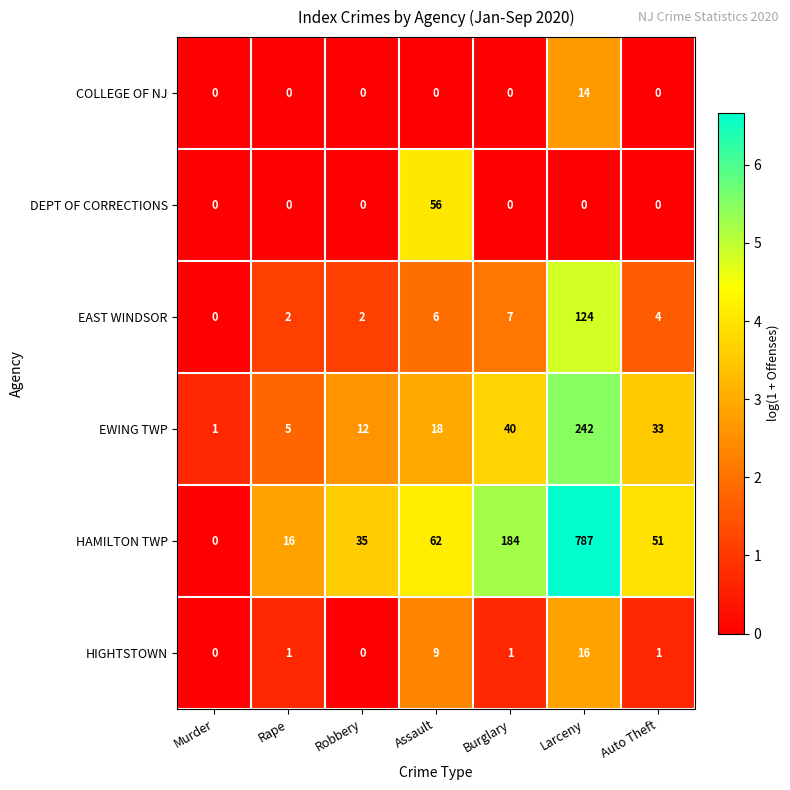

What is the sum of all HIGHTSTOWN values?

28